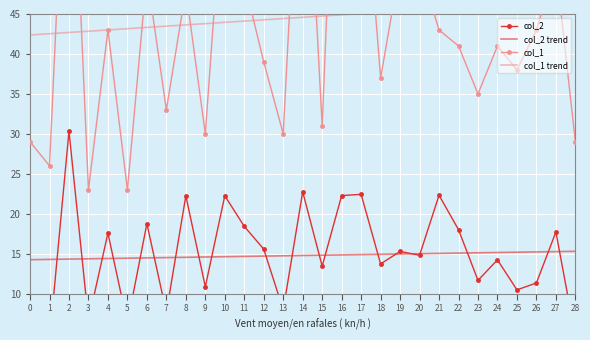

What is the difference between the highest and lowest values at 10?

49.4